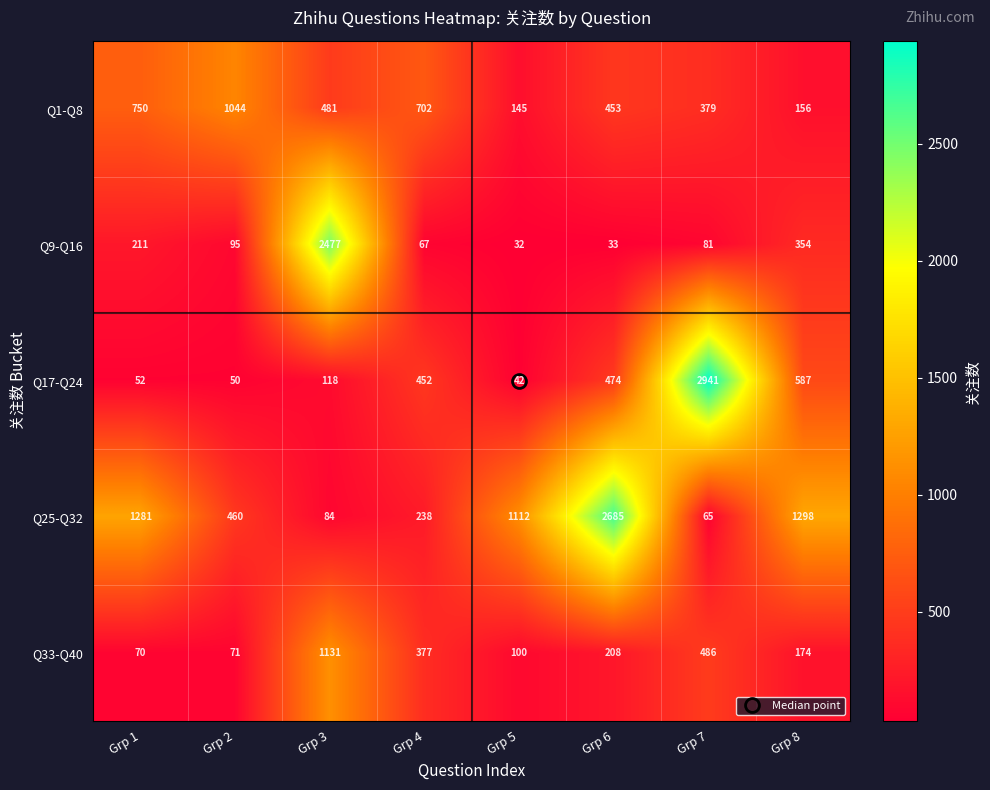

True or false: Q1-Q8 has a value of 197 at Grp 4.

False